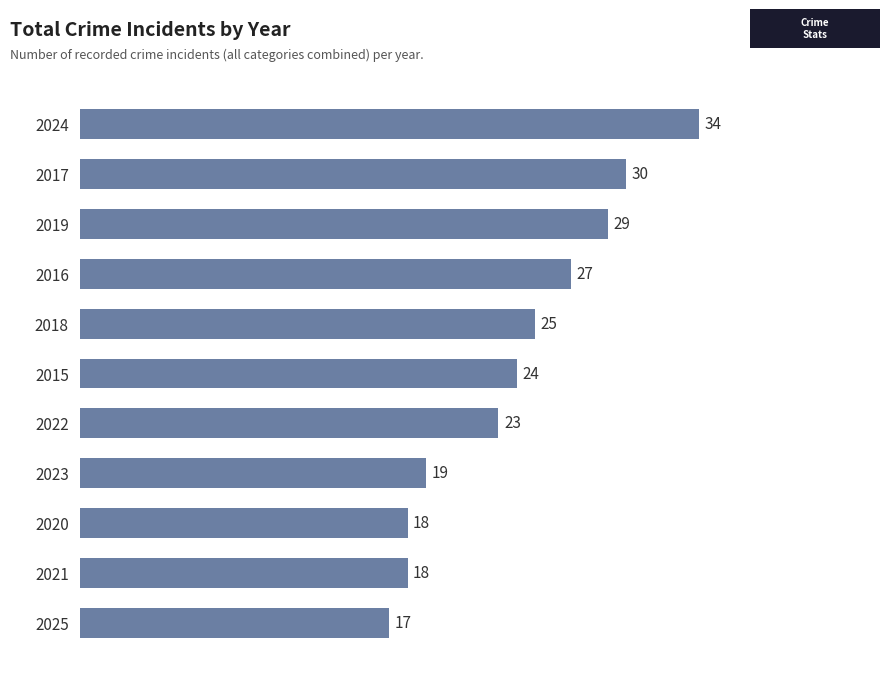

Approximately how many times larger is the value at 2022 compared to 2019?

0.8